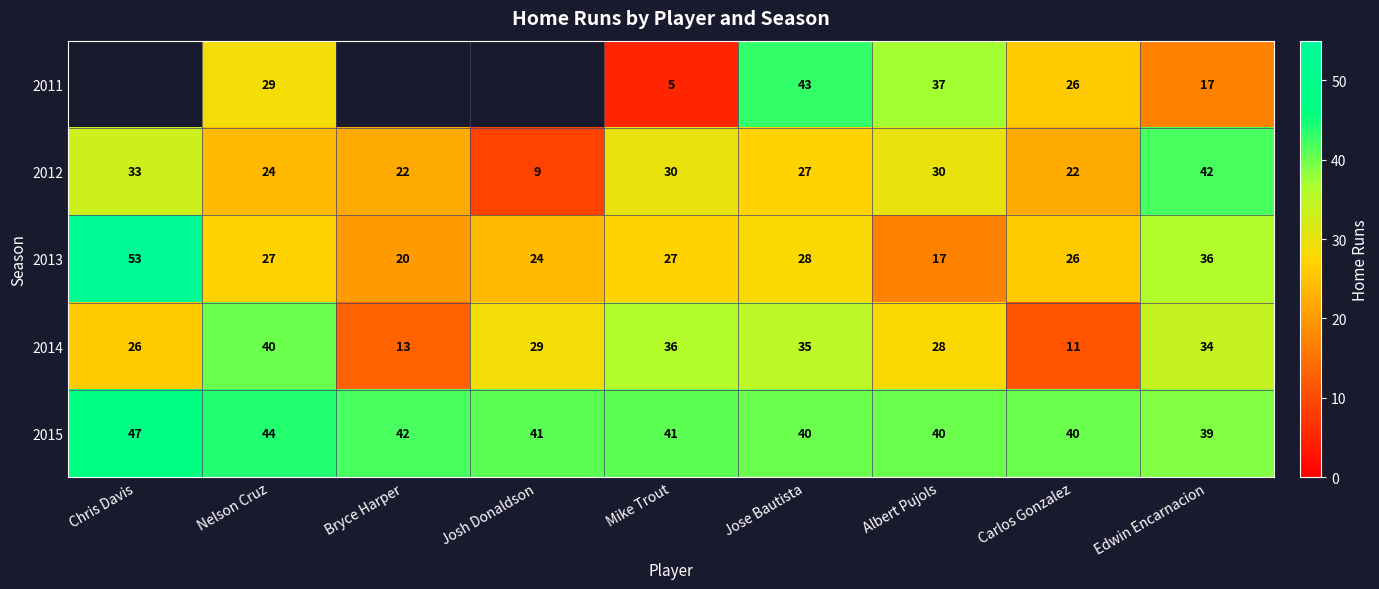

Where is 2013 nearest to the value 35?

Edwin Encarnacion